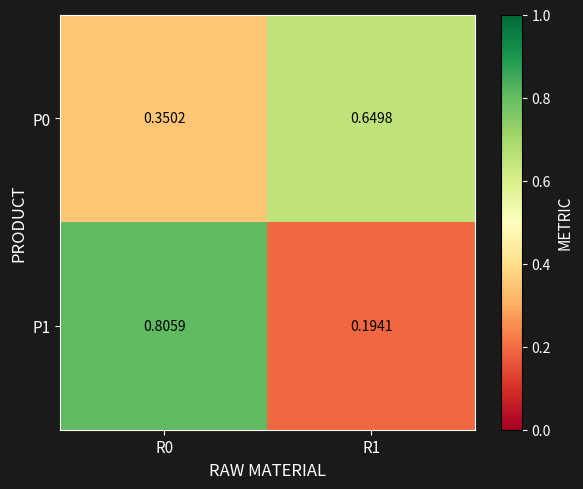

Is the value of P0 at R1 greater than the value of P1 at R1?

Yes